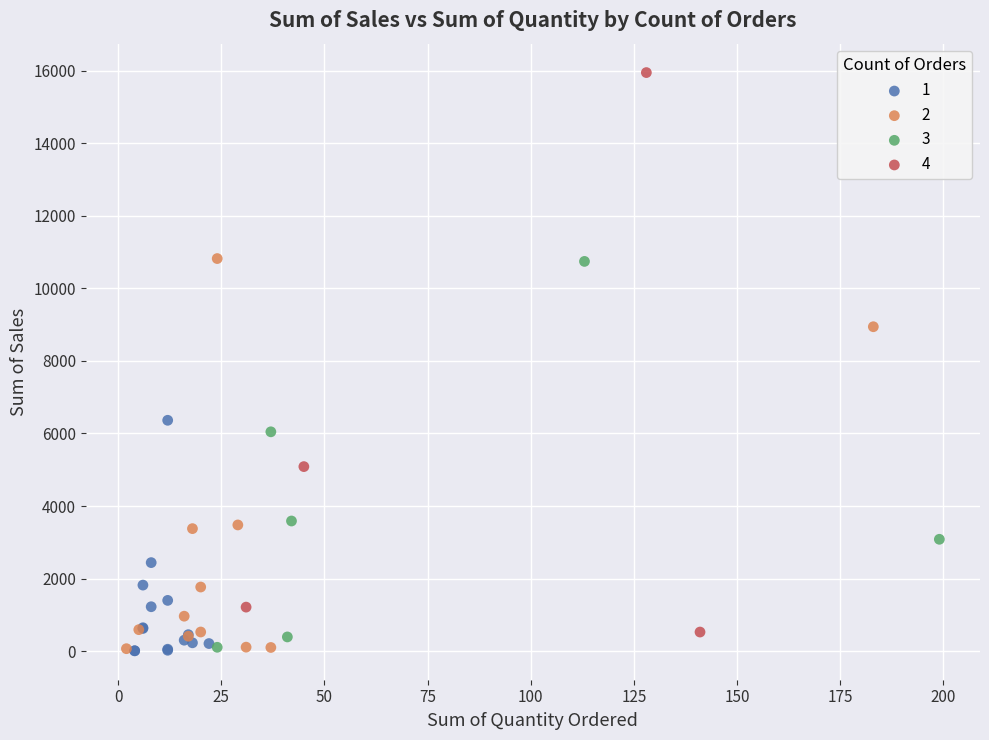

What are all the series names shown in the legend?

1, 2, 3, 4